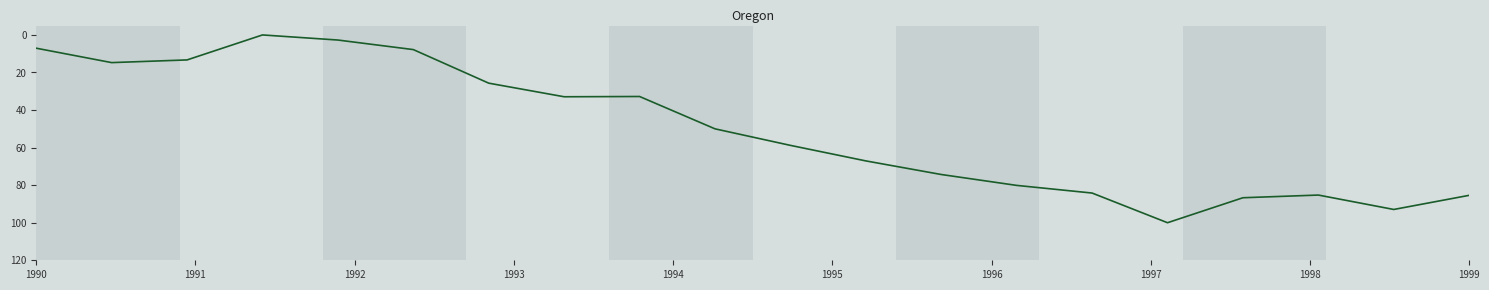

What is the maximum value shown in the chart?

100.0